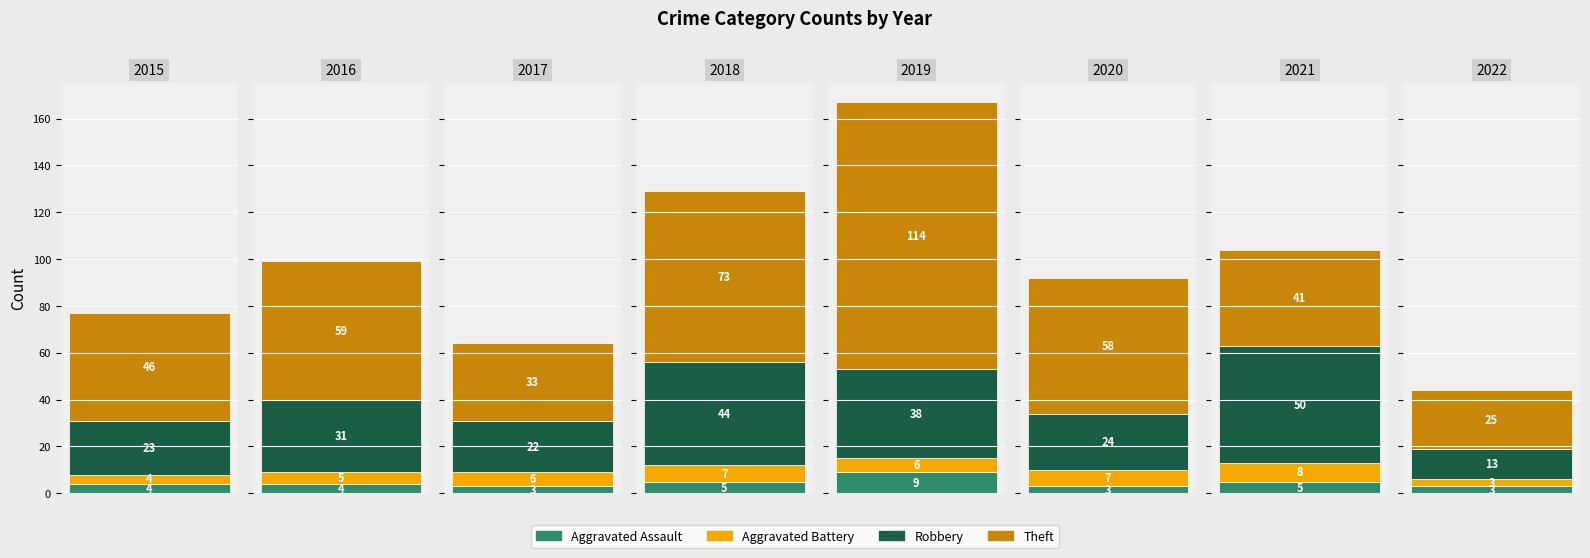

Reading left to right, list all the values displayed in this chart.

Aggravated Assault: 2015=4	2016=4	2017=3	2018=5	2019=9	2020=3	2021=5	2022=3
Aggravated Battery: 2015=4	2016=5	2017=6	2018=7	2019=6	2020=7	2021=8	2022=3
Robbery: 2015=23	2016=31	2017=22	2018=44	2019=38	2020=24	2021=50	2022=13
Theft: 2015=46	2016=59	2017=33	2018=73	2019=114	2020=58	2021=41	2022=25